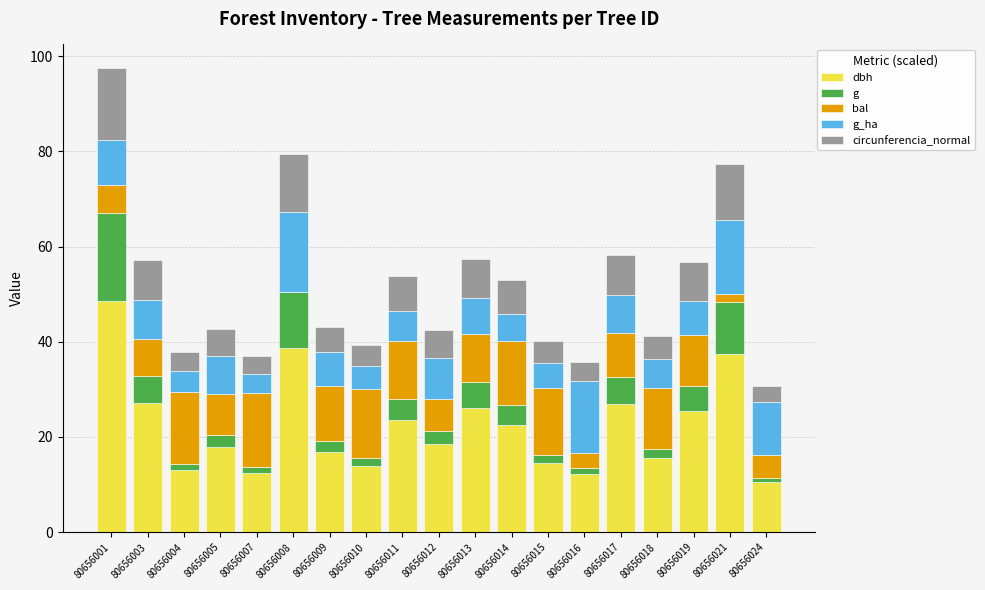

At which category is the sum across all series the highest?

80656001